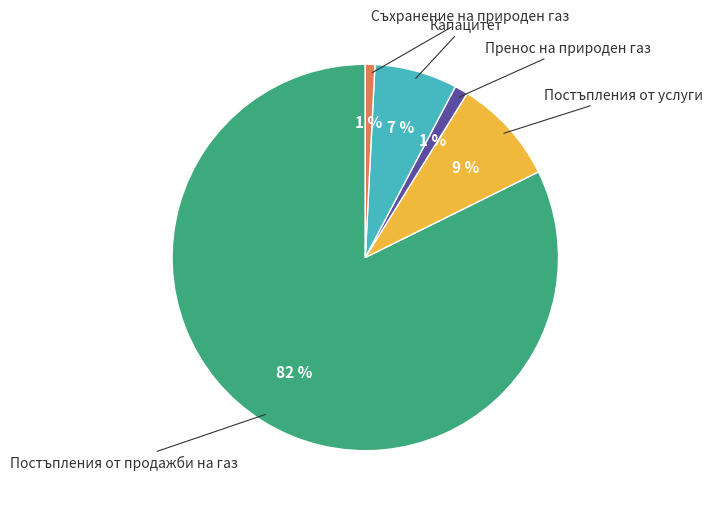

To the nearest percent, what is the average slice percentage?

20%